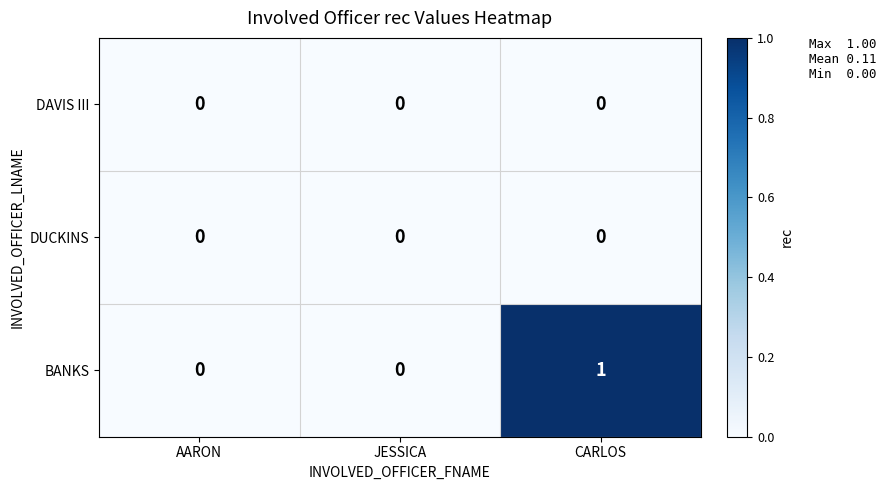

Which series has the widest spread of values?

BANKS